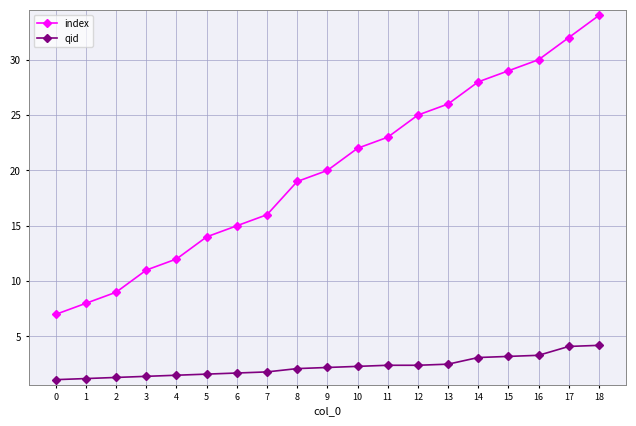

What are all the series names shown in the legend?

index, qid